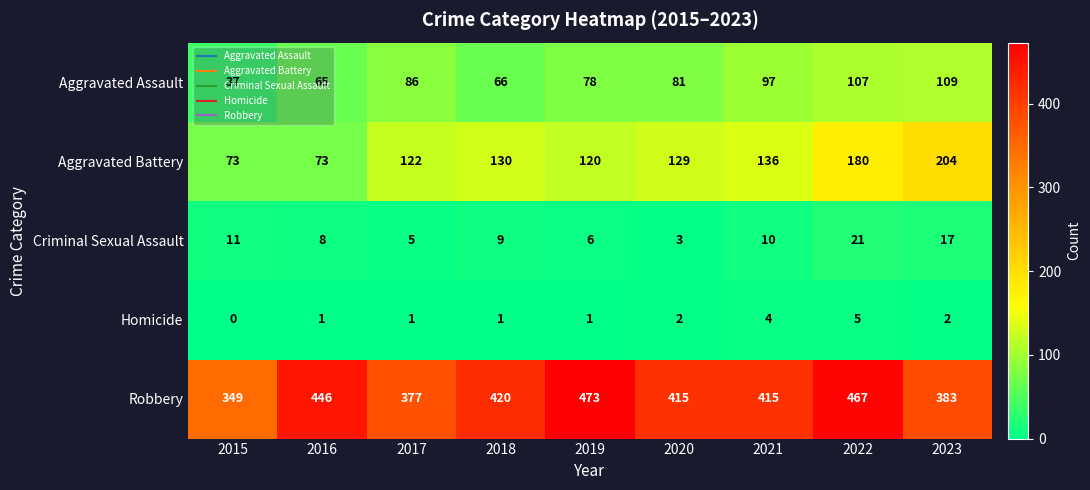

The value of Criminal Sexual Assault at 2017 is 5. True or false?

True